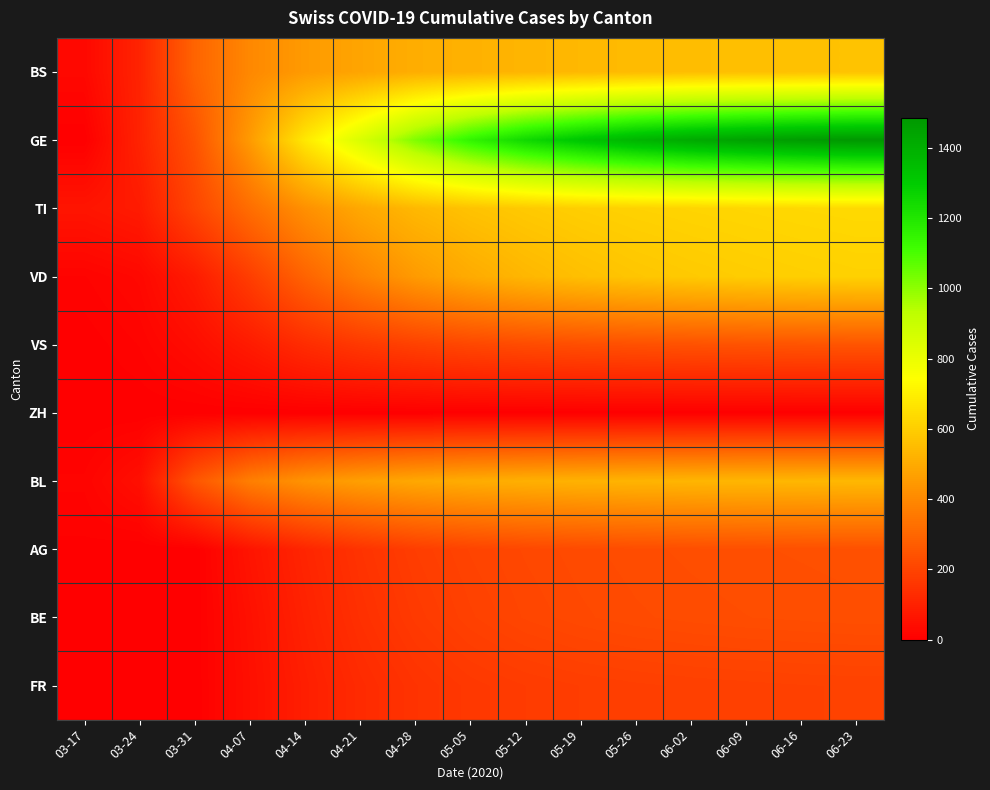

At how many categories does at least one series exceed 304?

12